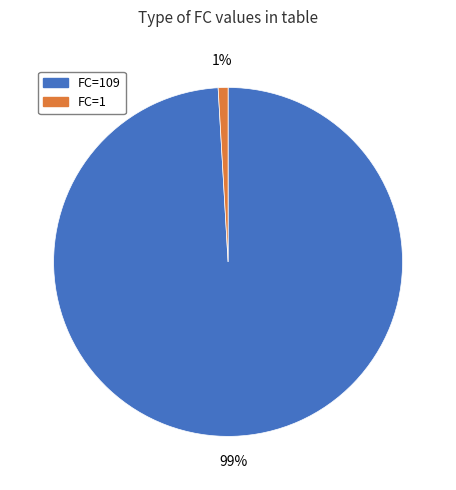

What is the smallest slice in the pie chart?

FC=1